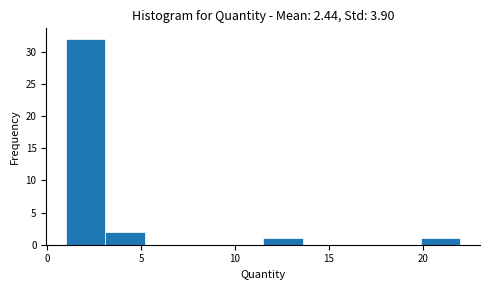

What is the height of the bar covering 19.9 to 22.0 on the x-axis? Neither the bar edges nor the heights are printed on the chart, so give them approximately, as read against the axes.

1